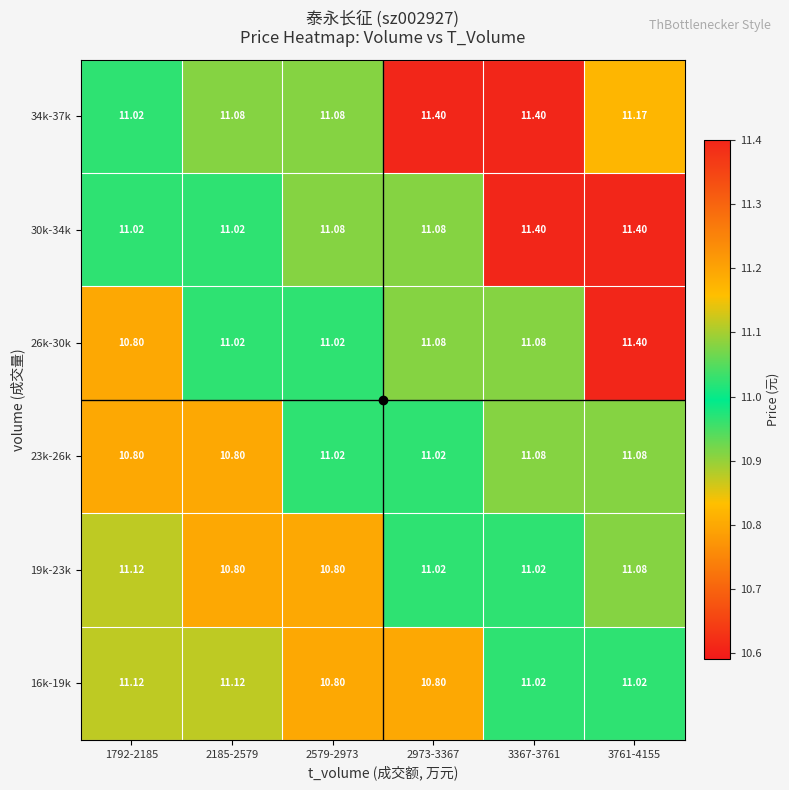

Is the value of 34k-37k at 3367-3761 greater than the value of 19k-23k at 3367-3761?

Yes